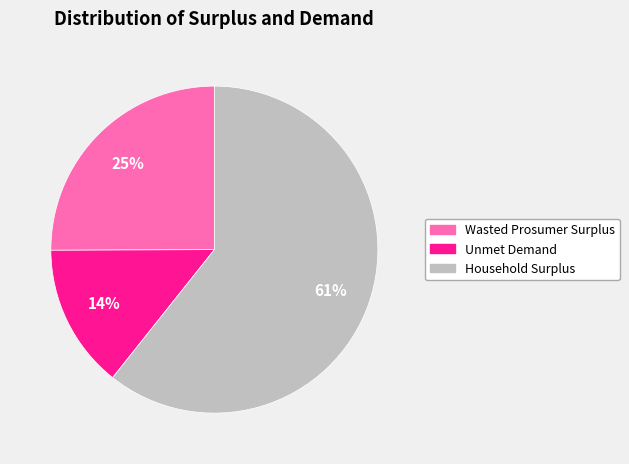

How many segments does this pie chart have?

3